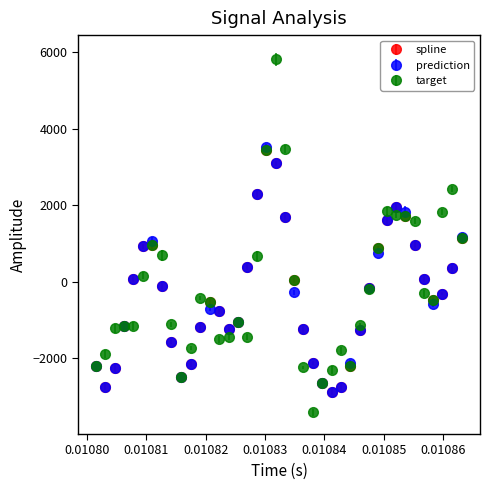

Which series has the widest spread of values?

target